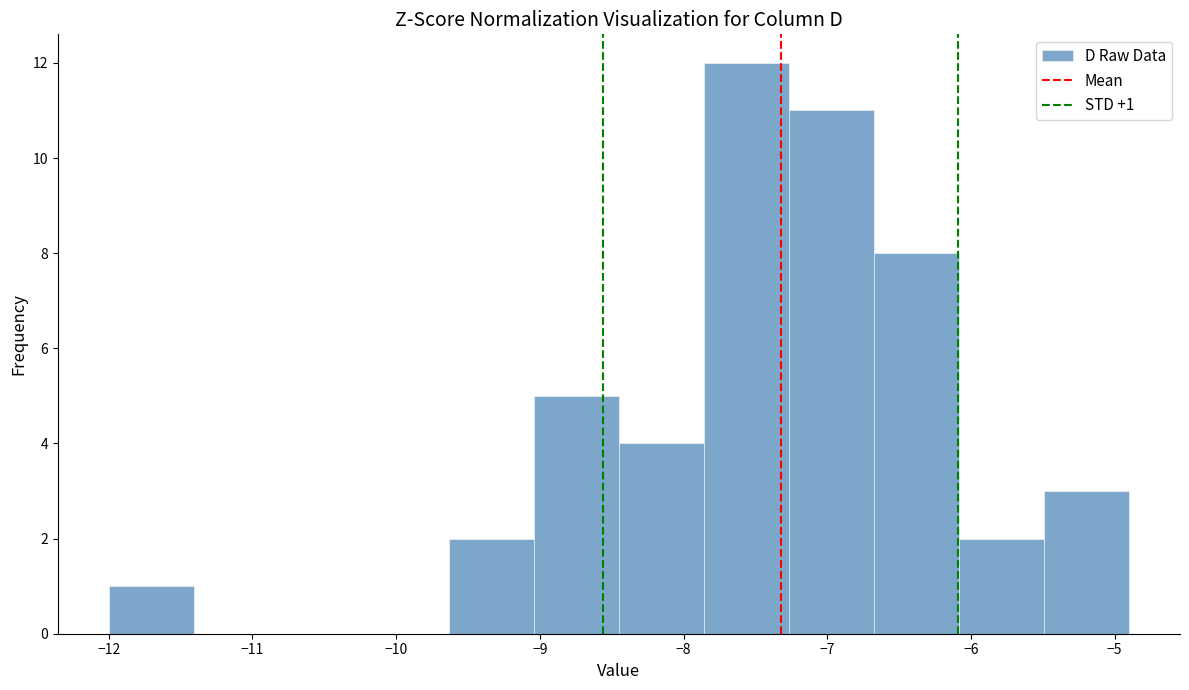

Over which range of the x-axis is the bar tallest?

-7.9 to -7.3